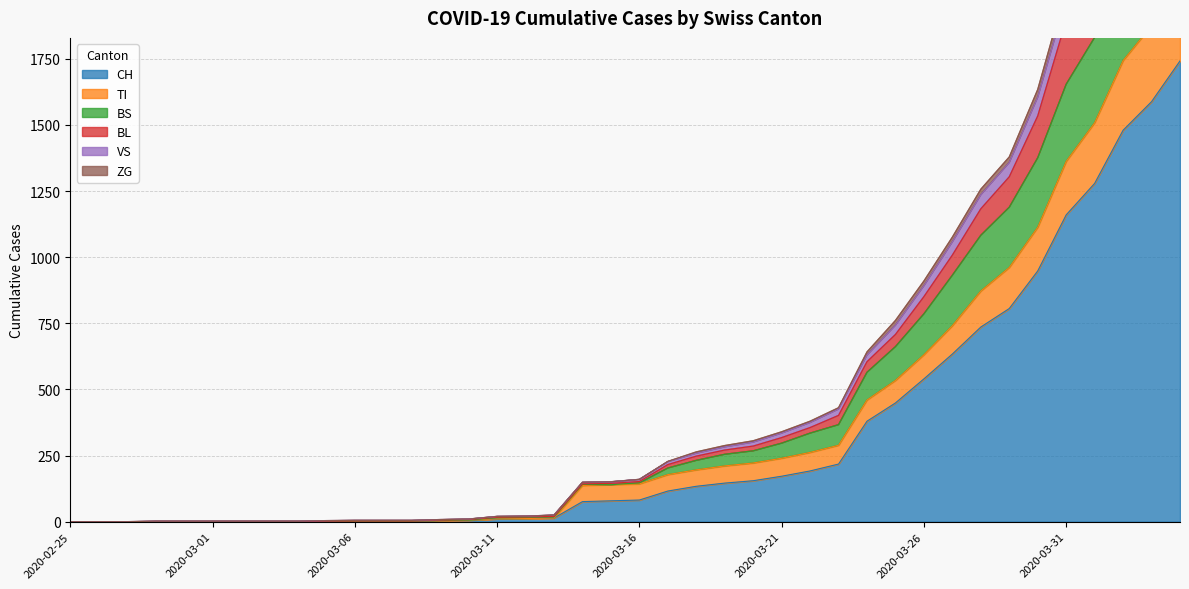

What are all the series names shown in the legend?

CH, TI, BS, BL, VS, ZG